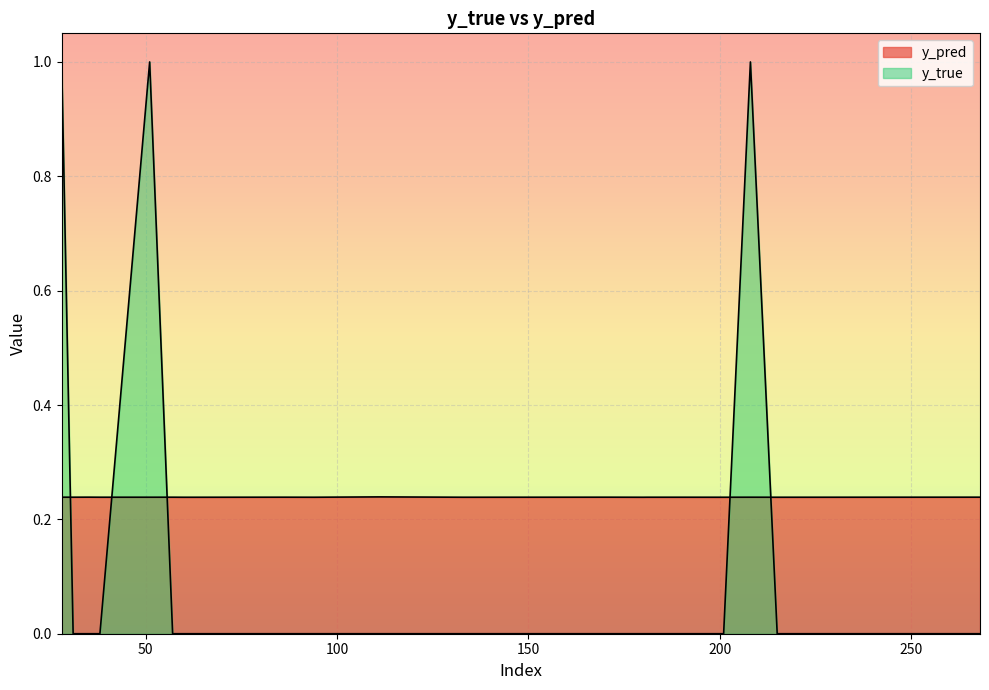

Is the value of y_pred at 208 greater than the value of y_true at 201?

Yes